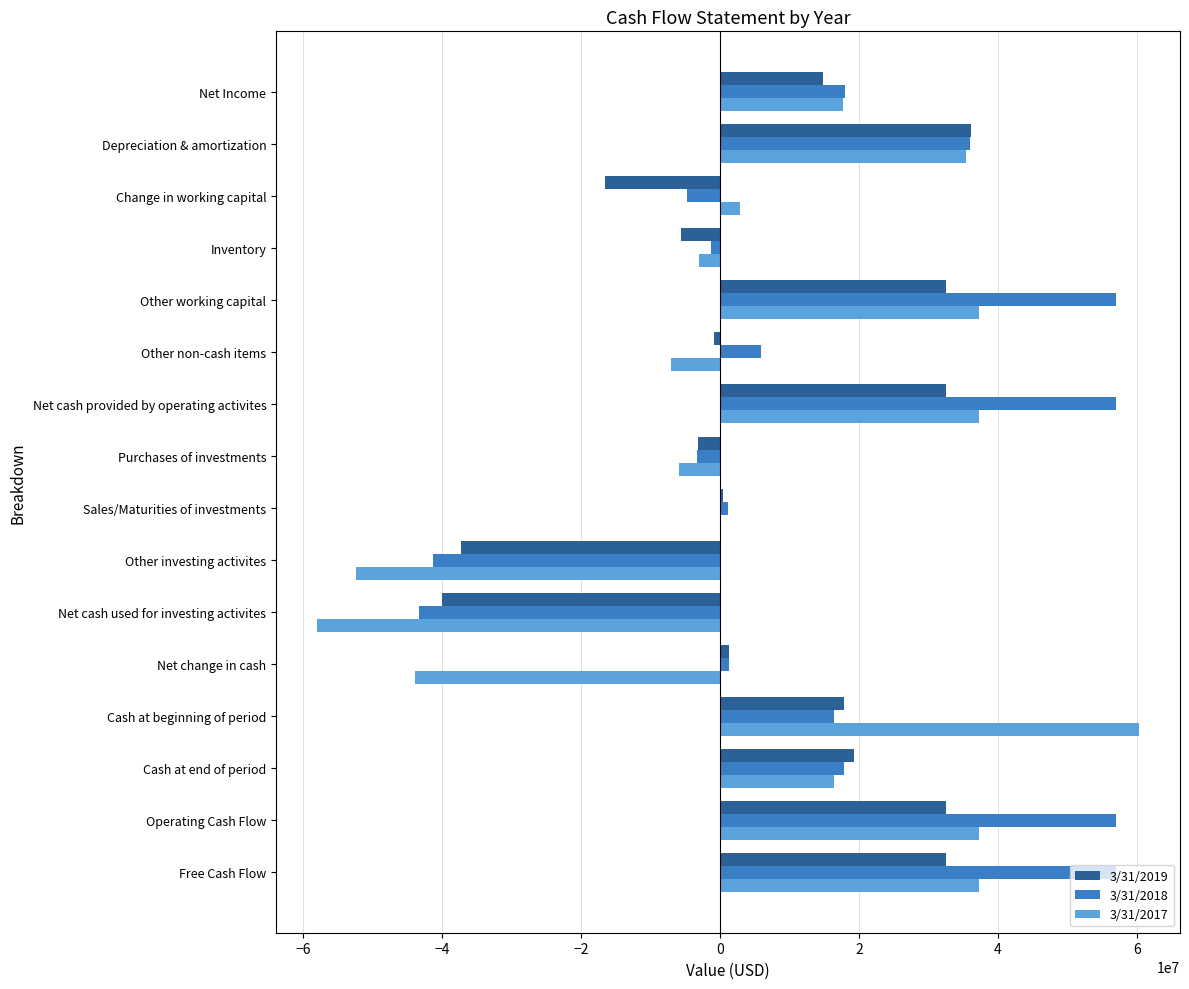

The 3/31/2017 series shows 37264000 at Free Cash Flow. True or false?

True